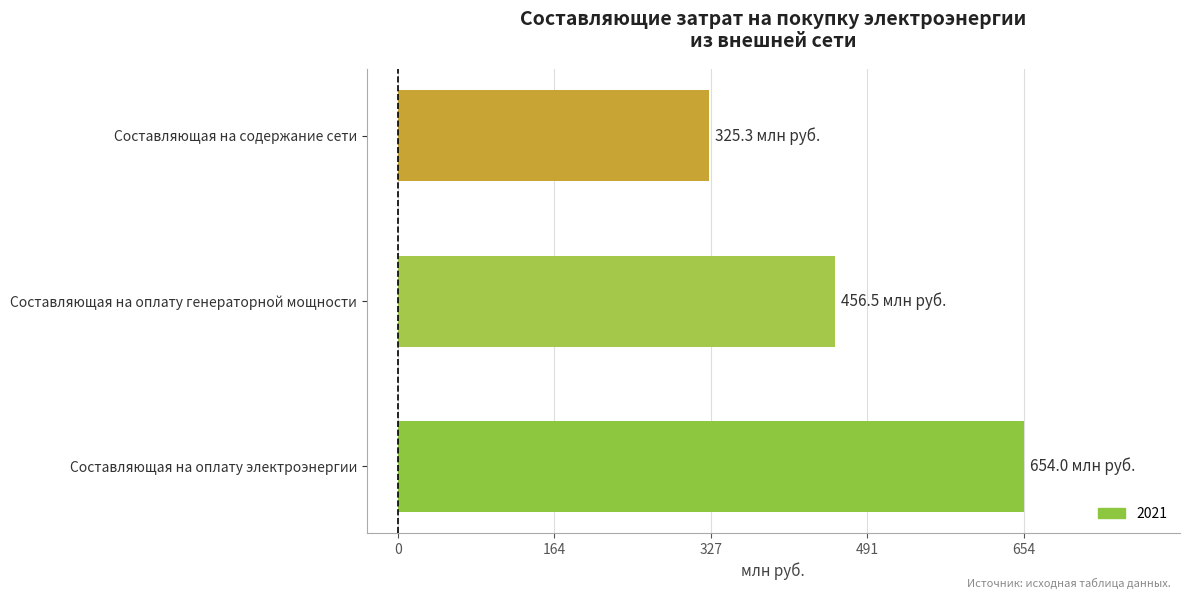

True or false: the data shows 456.5 at Составляющая на оплату генераторной мощности.

True